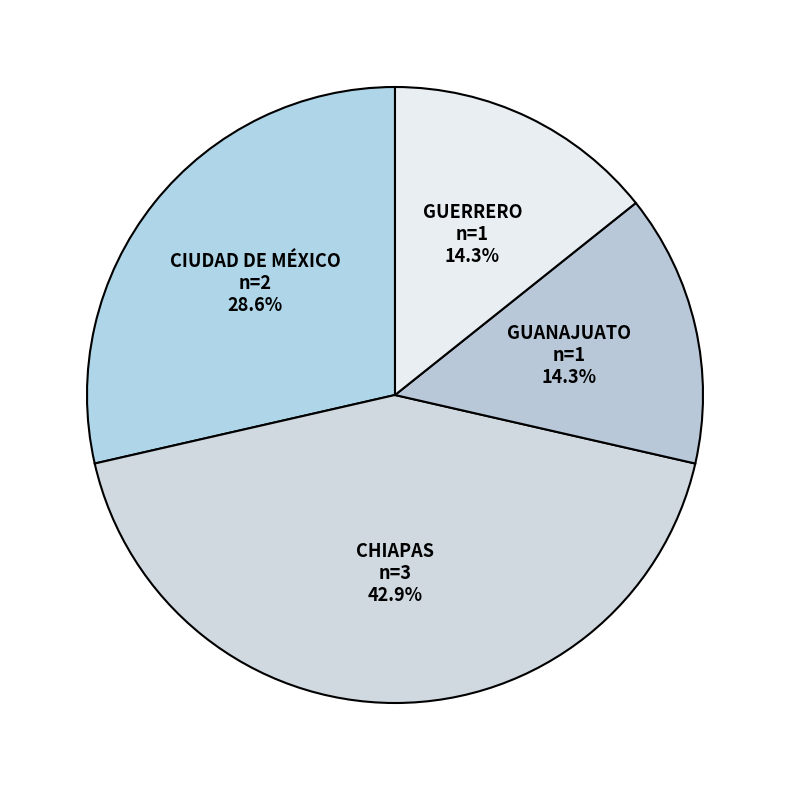

Which slice is the largest?

CHIAPAS